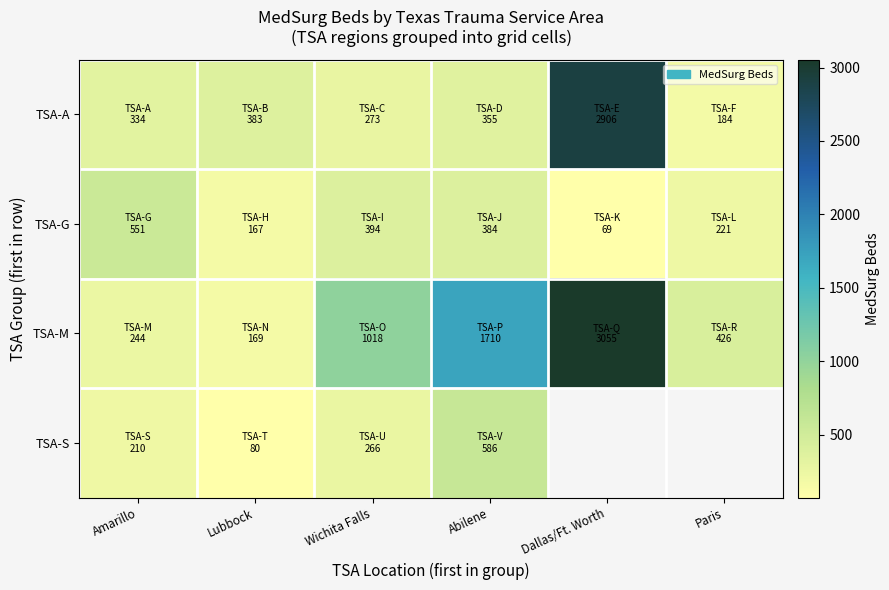

True or false: TSA-M has a value of 287.3 at Lubbock.

False